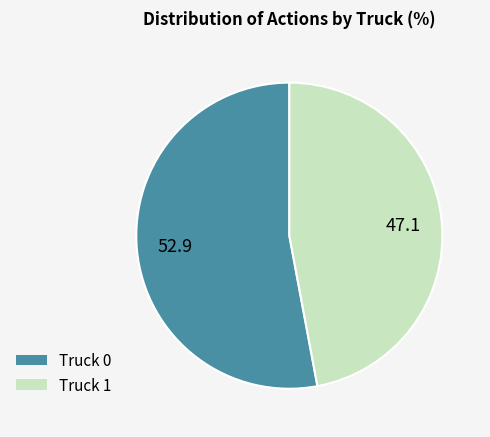

Which slice represents more than half of the pie?

Truck 0